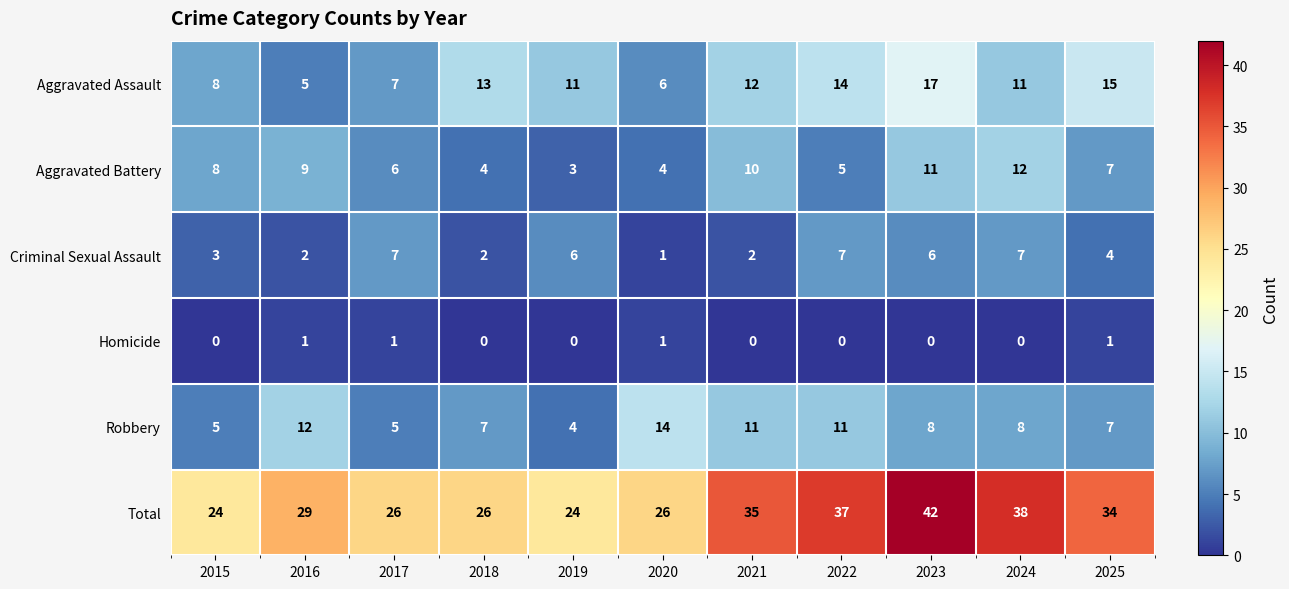

At 2016, list the series in order from largest to smallest.

Total, Robbery, Aggravated Battery, Aggravated Assault, Criminal Sexual Assault, Homicide